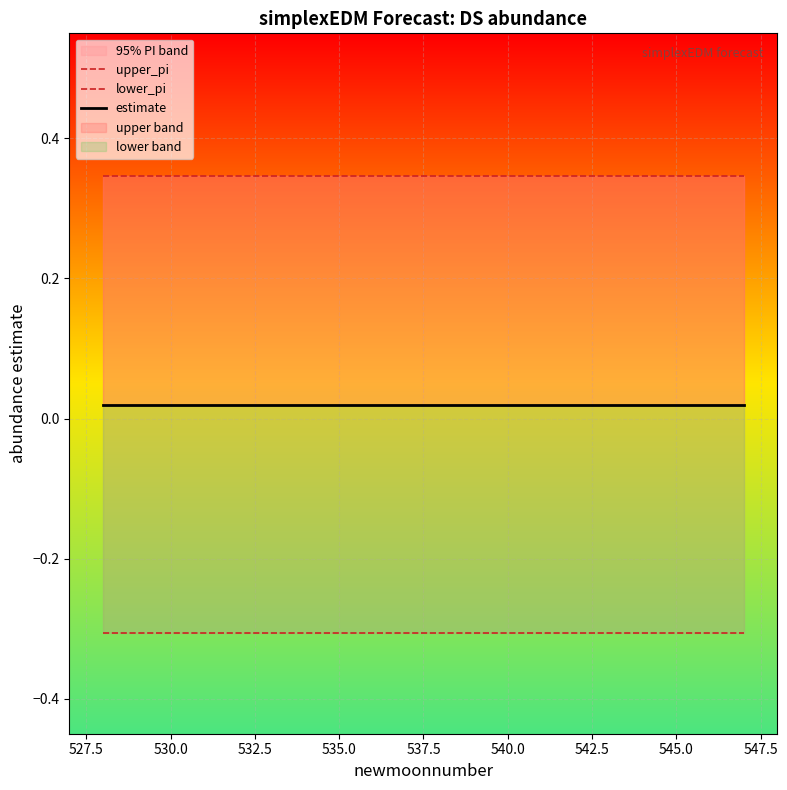

What is the difference between the highest and lowest values at 532.5?

0.7